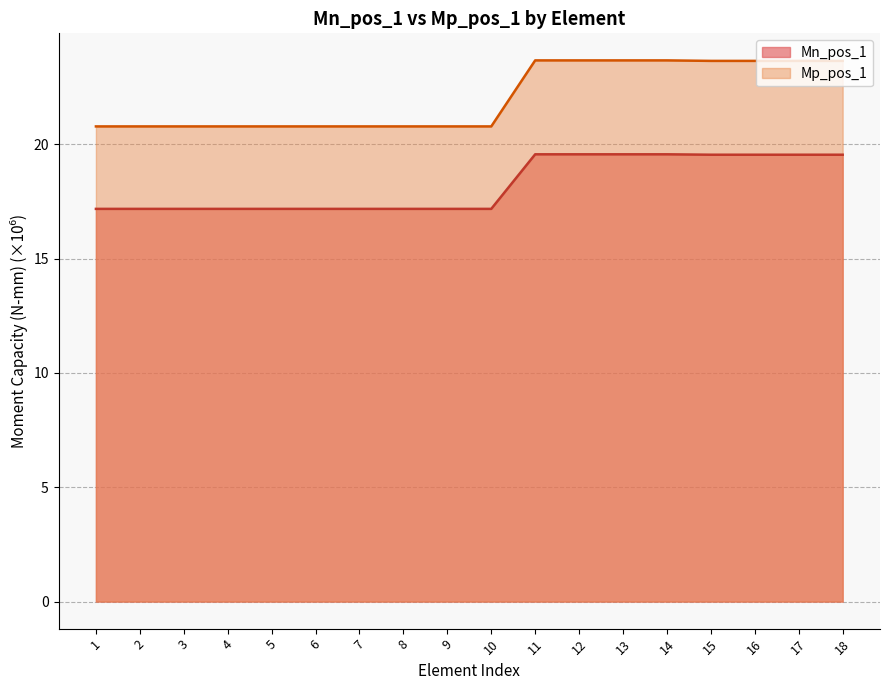

True or false: Mn_pos_1 and Mp_pos_1 cross at least once.

False